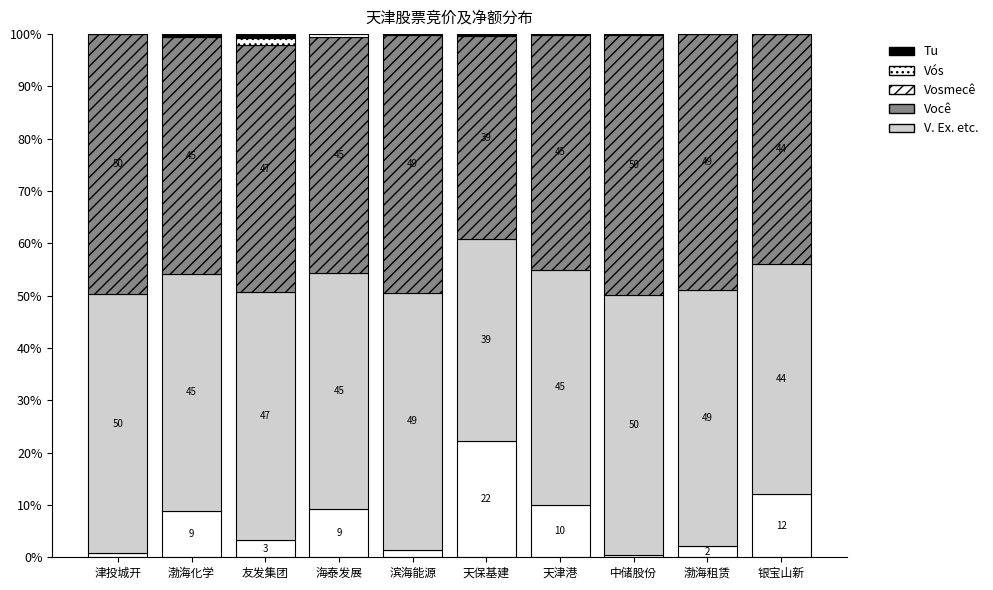

Rank the series at 渤海化学 from lowest to highest value.

Vós, Tu, V. Ex. etc., Vosmecê, Você